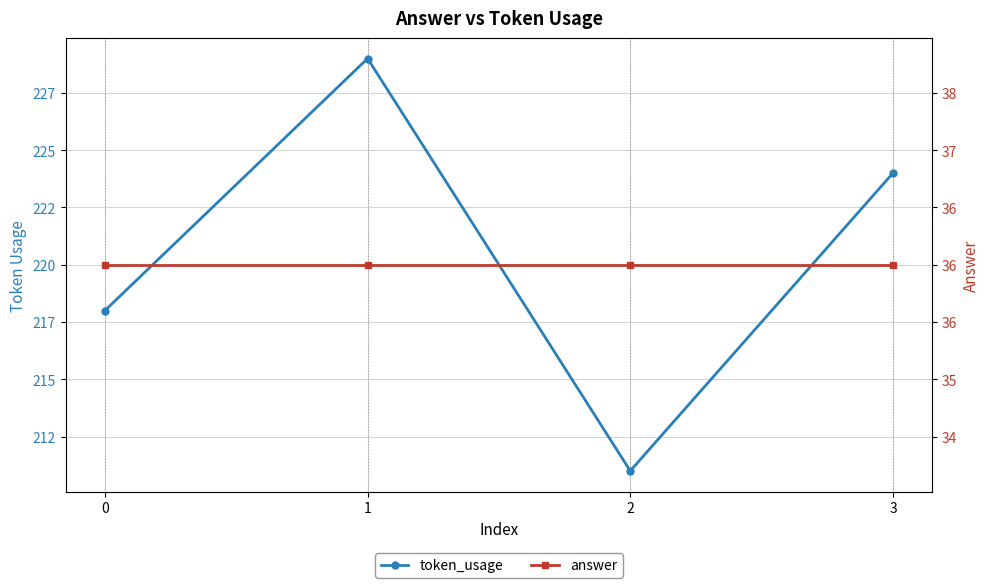

True or false: answer and token_usage intersect in this chart.

False